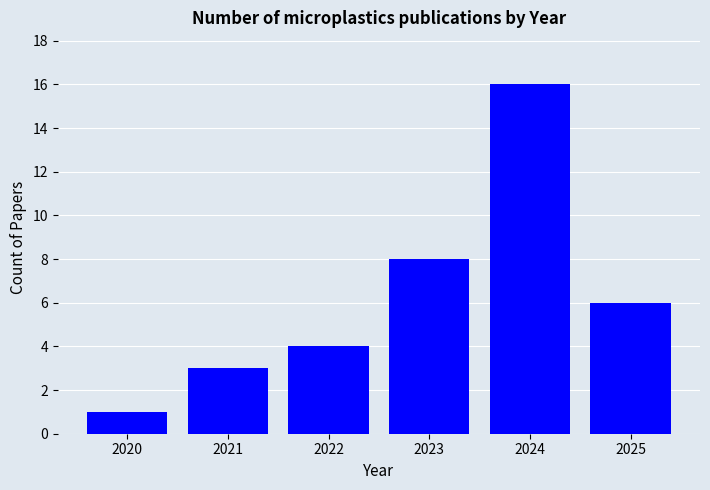

What is the ratio of the value at 2020 to the value at 2023?

0.1